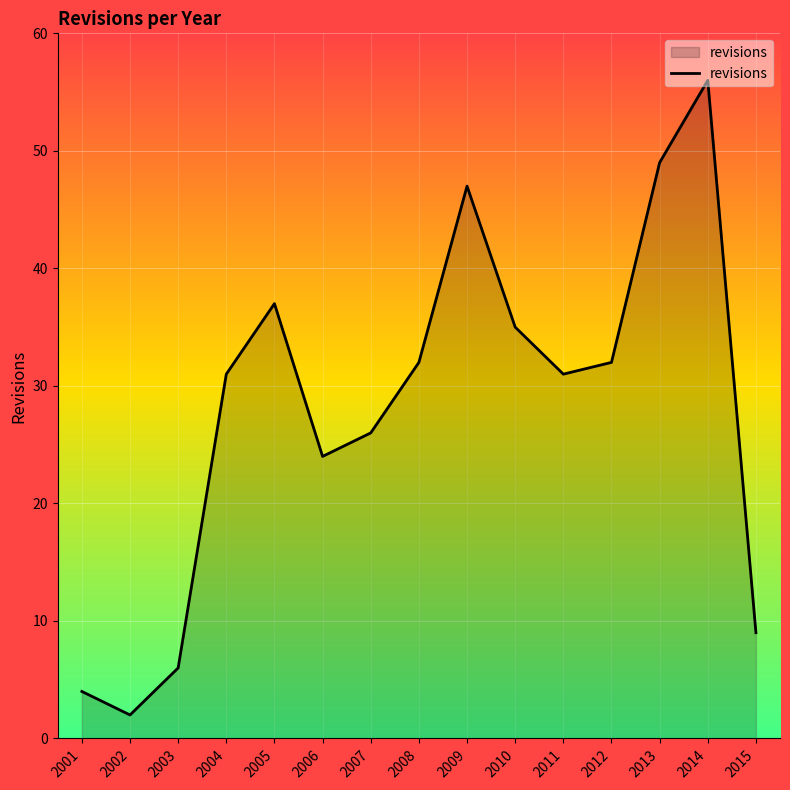

Is it true that the value at 2008 is 19?

False